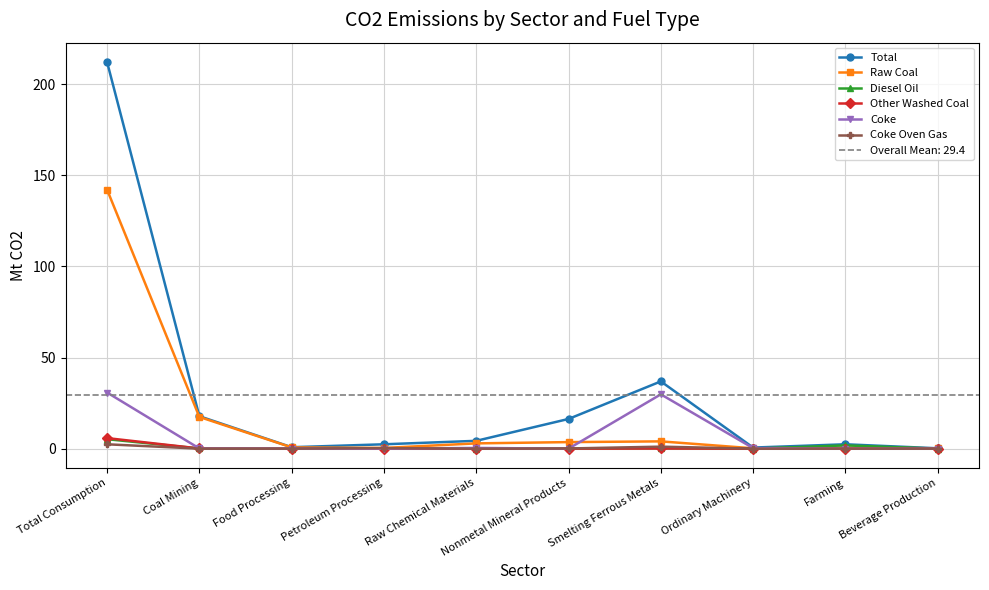

Which series changed the most between Total Consumption and Ordinary Machinery?

Total